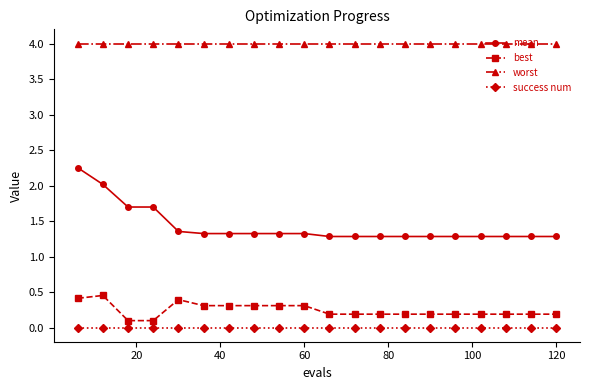

What is the average value of the worst series?

4.0